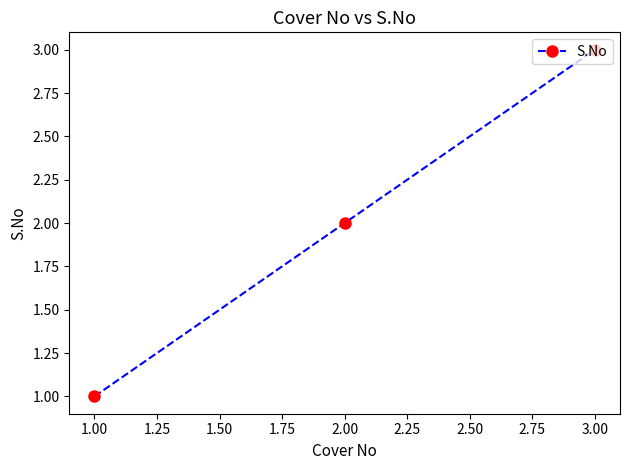

Count the values in the range 1 to 3.

3